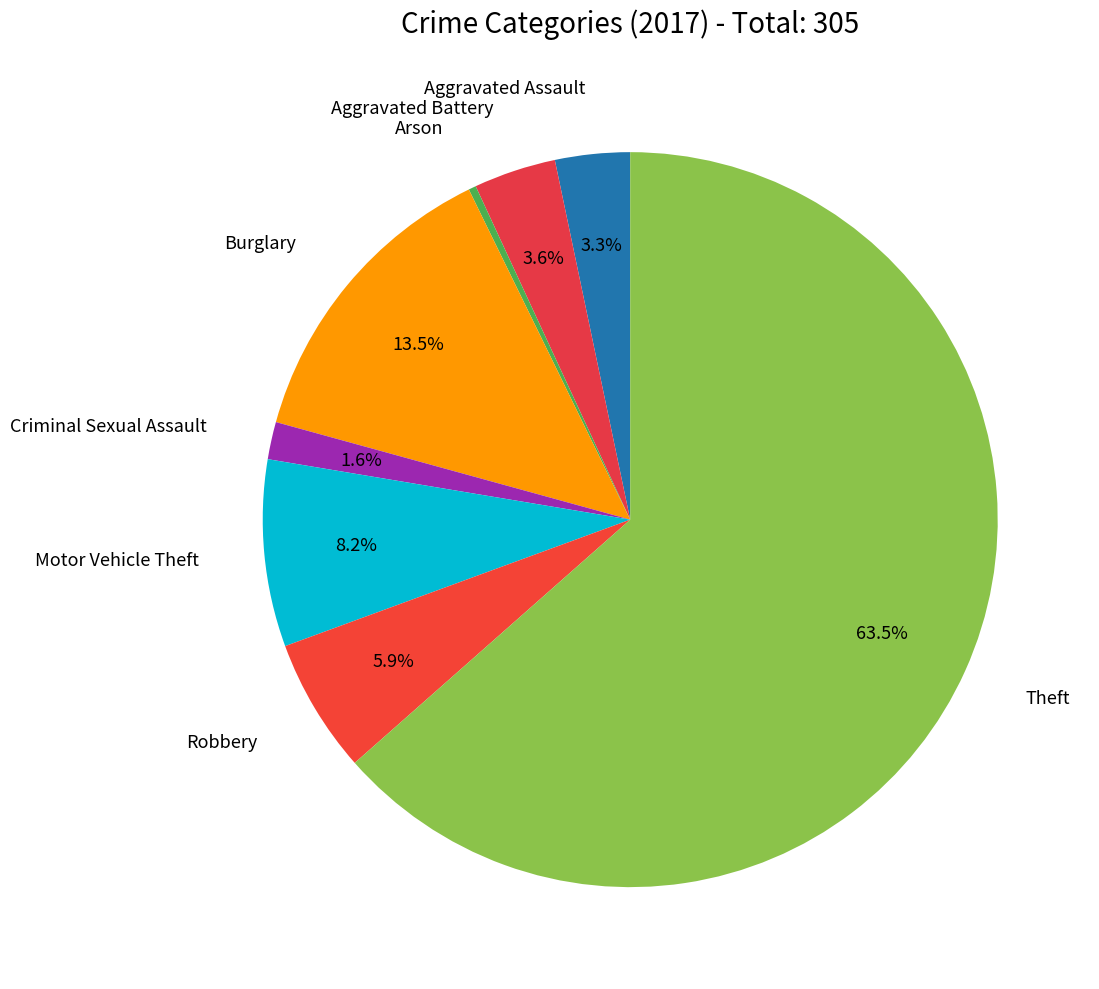

How many slices are in this pie chart?

8